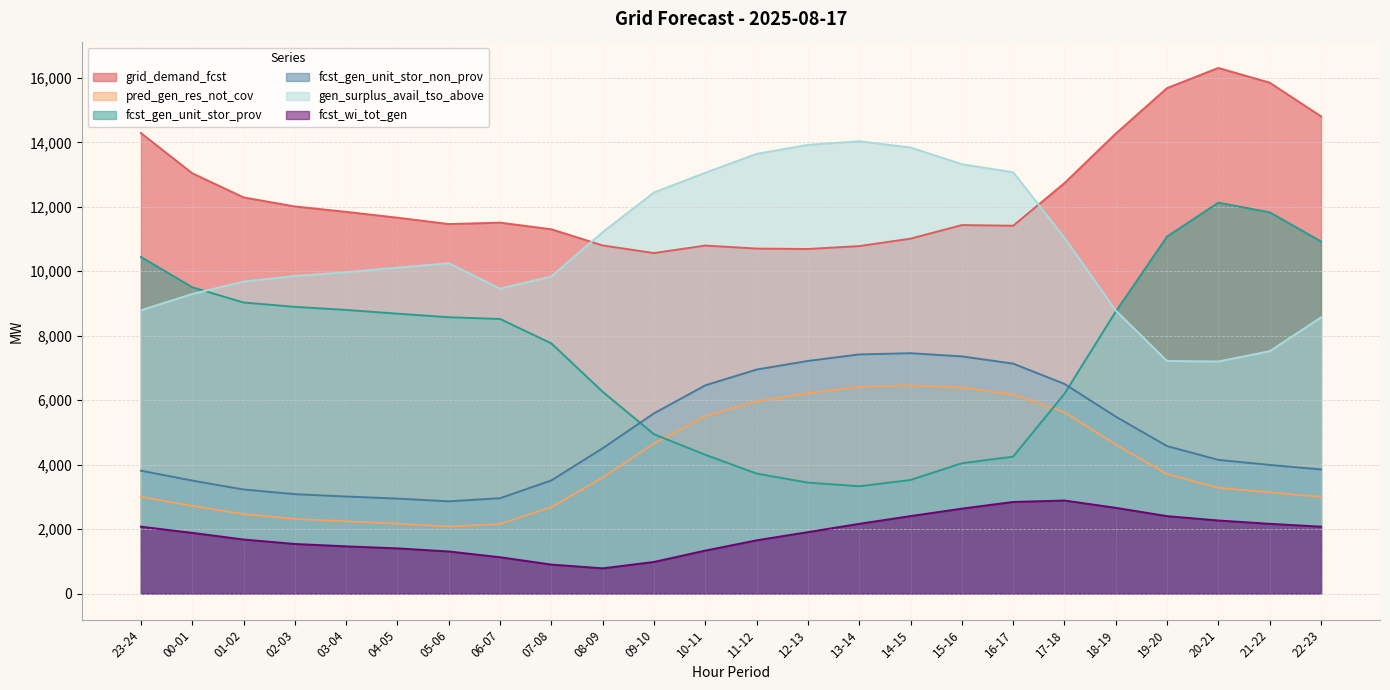

Does the chart display data point markers on the line(s)?

No